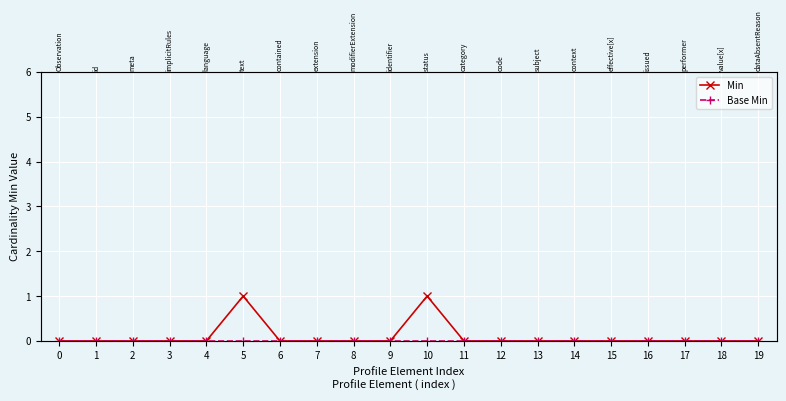

What are all the series names shown in the legend?

Min, Base Min